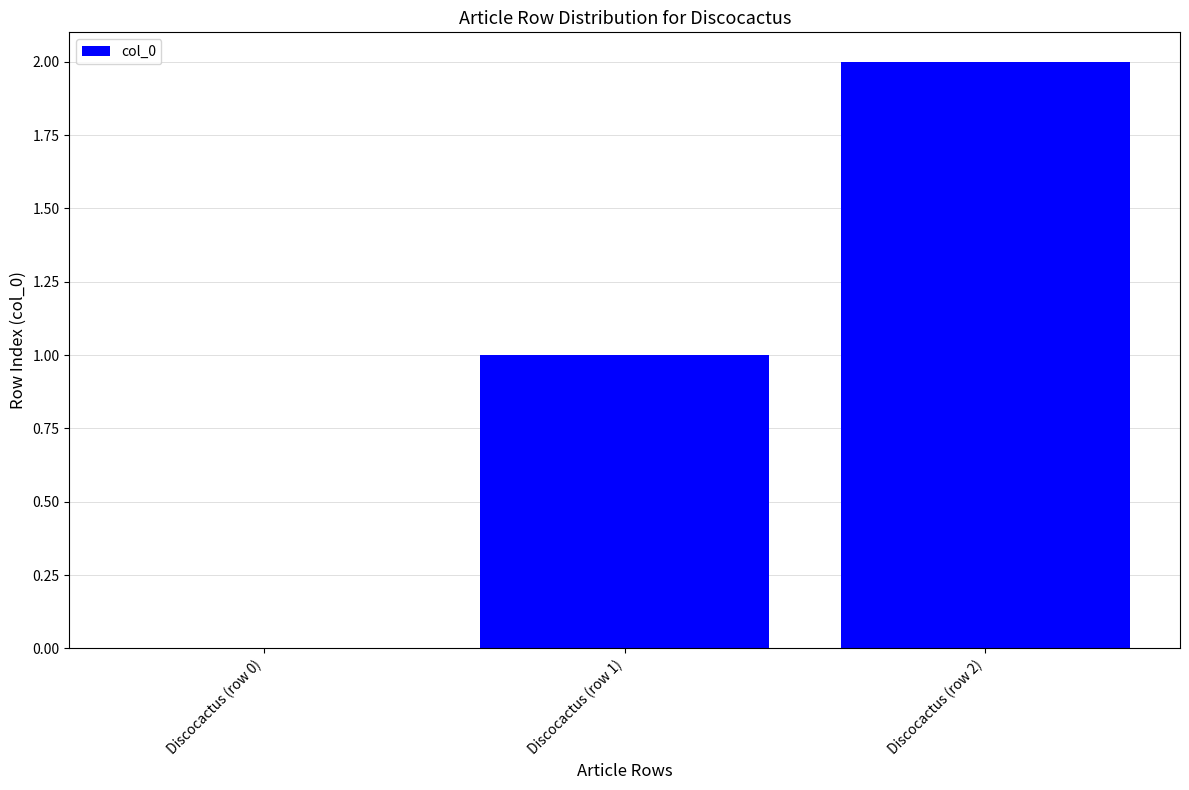

What is the difference between the values at Discocactus (row 1) and Discocactus (row 2)?

1